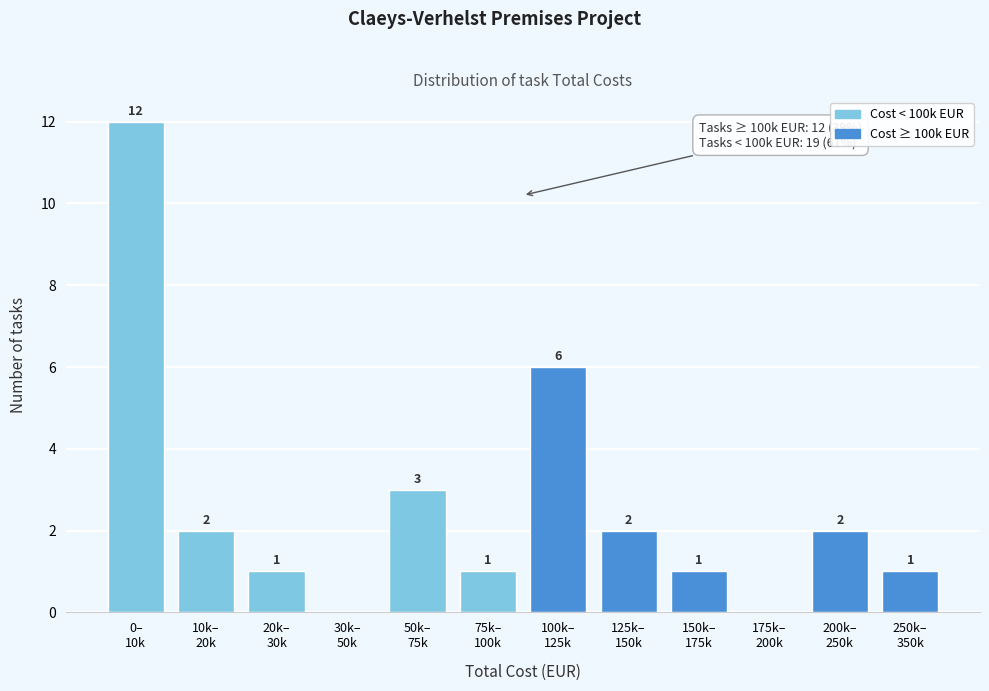

What is the greatest value displayed?

12